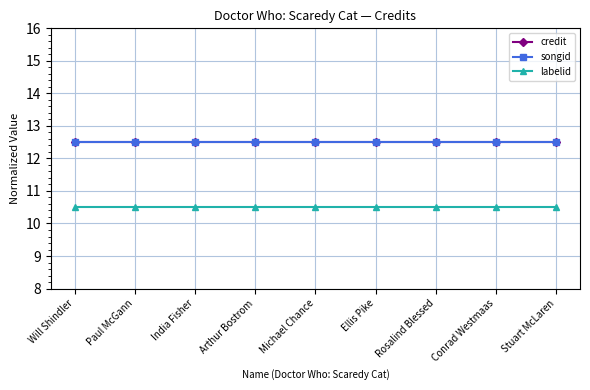

What is the maximum value shown in the chart?

12.5